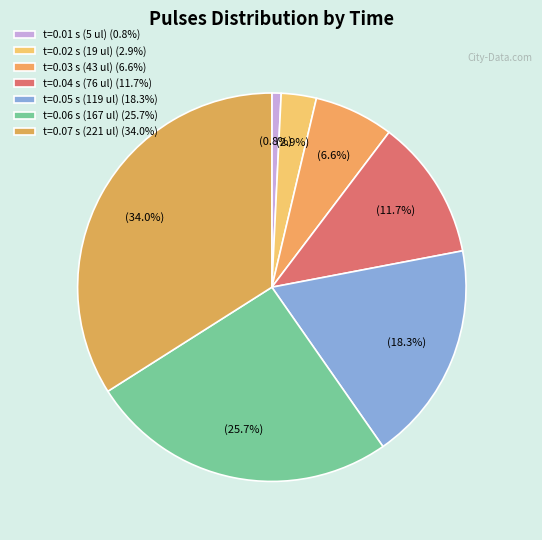

Count the number of slices in the pie.

7